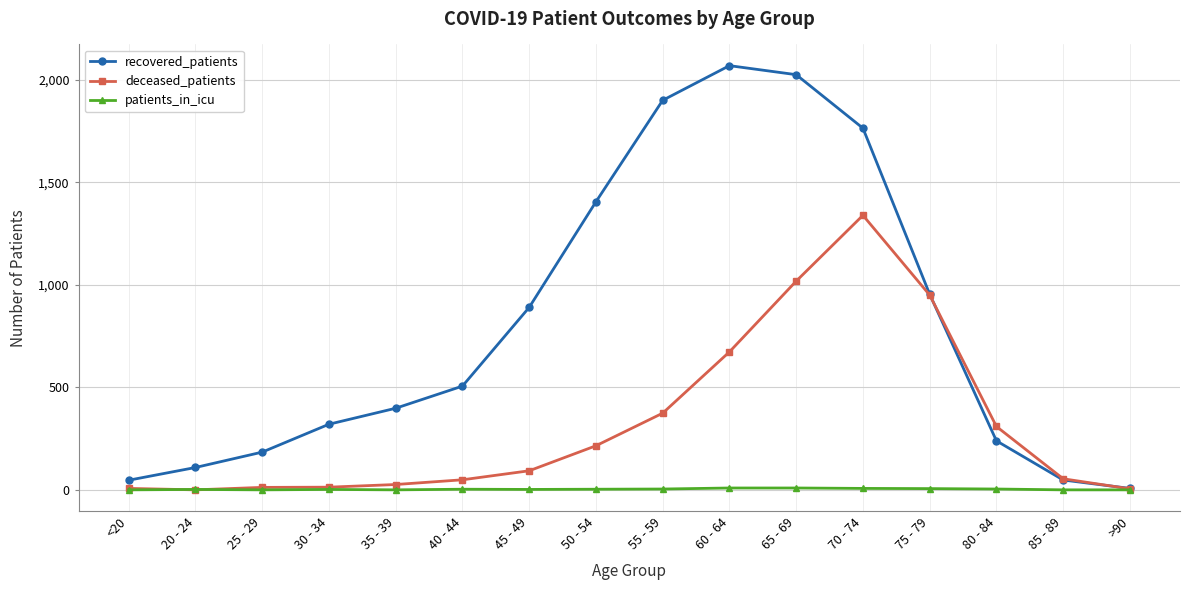

What is the label of the 12th point from the right?

35 - 39